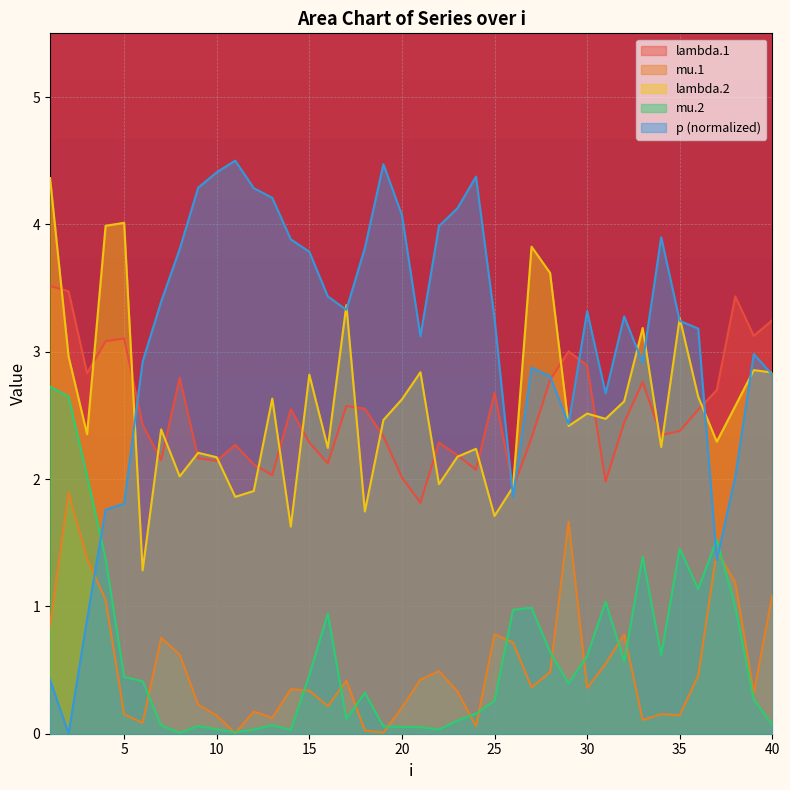

How many values in the p series exceed 3?

24